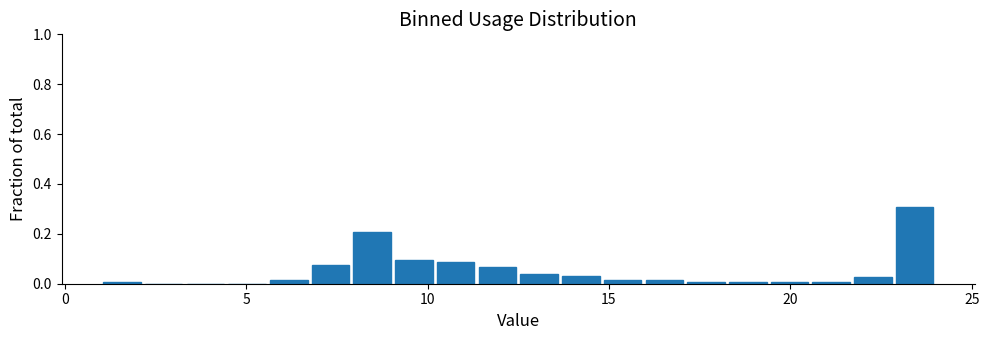

Read against the x-axis, roughly where is the centre of the tallest bar?

23.5